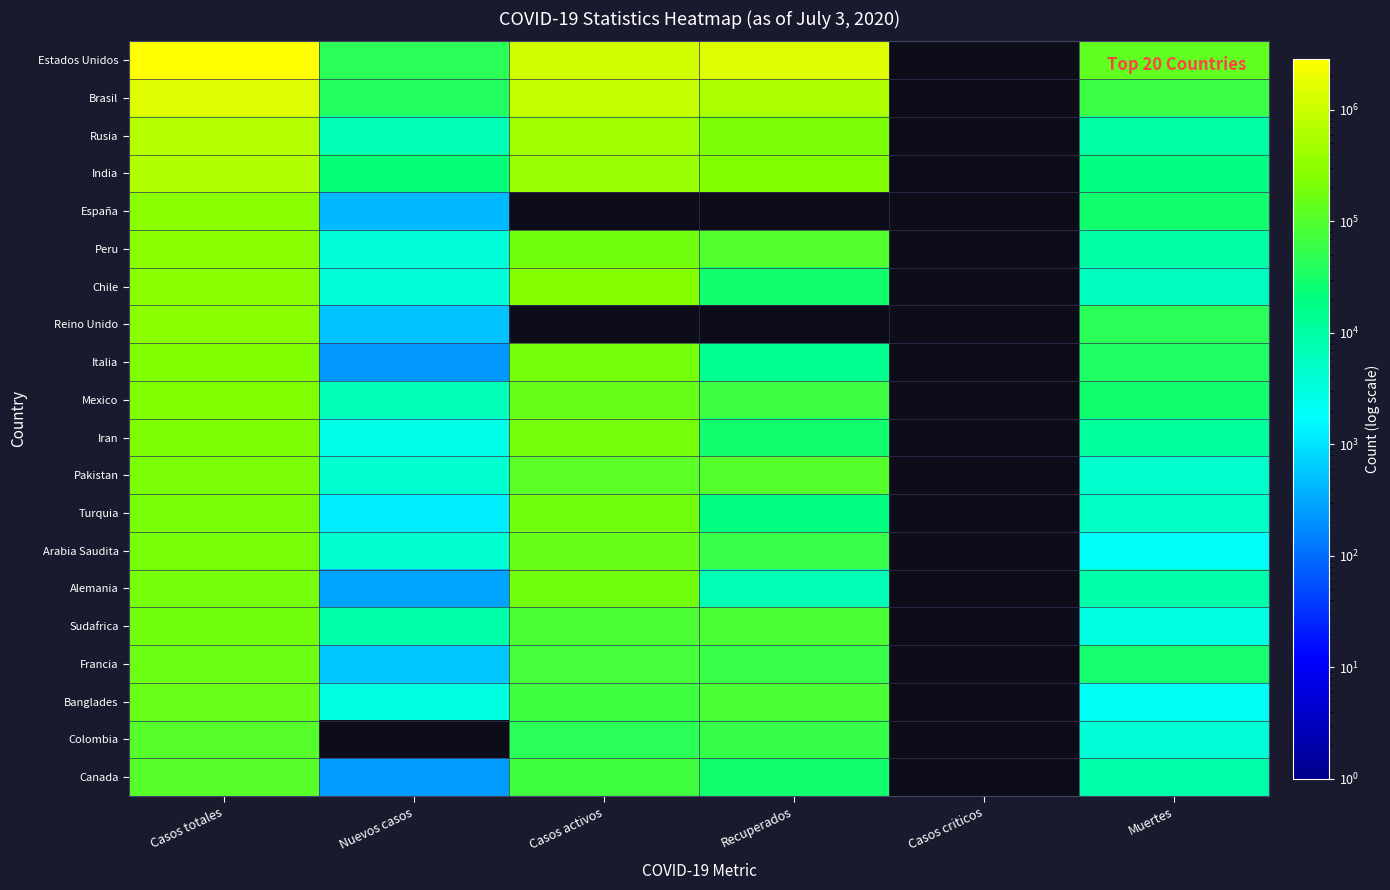

True or false: Sudafrica has a value of 2952.0 at Muertes.

True